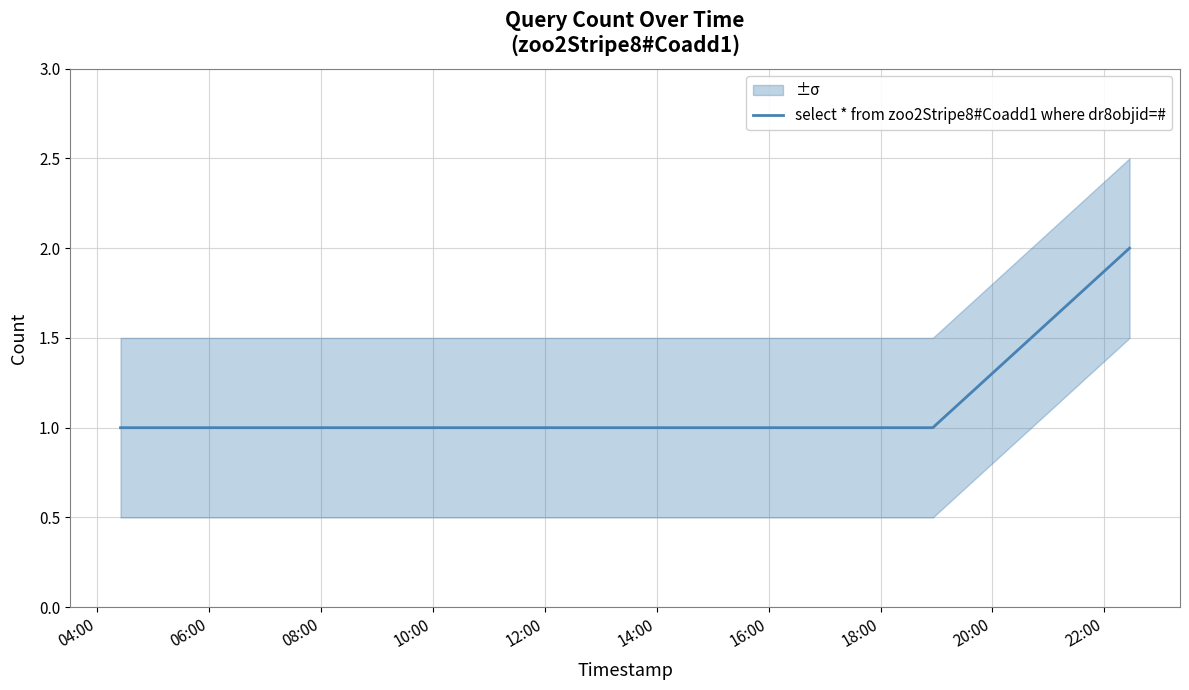

What position from the left is 12:00?

5